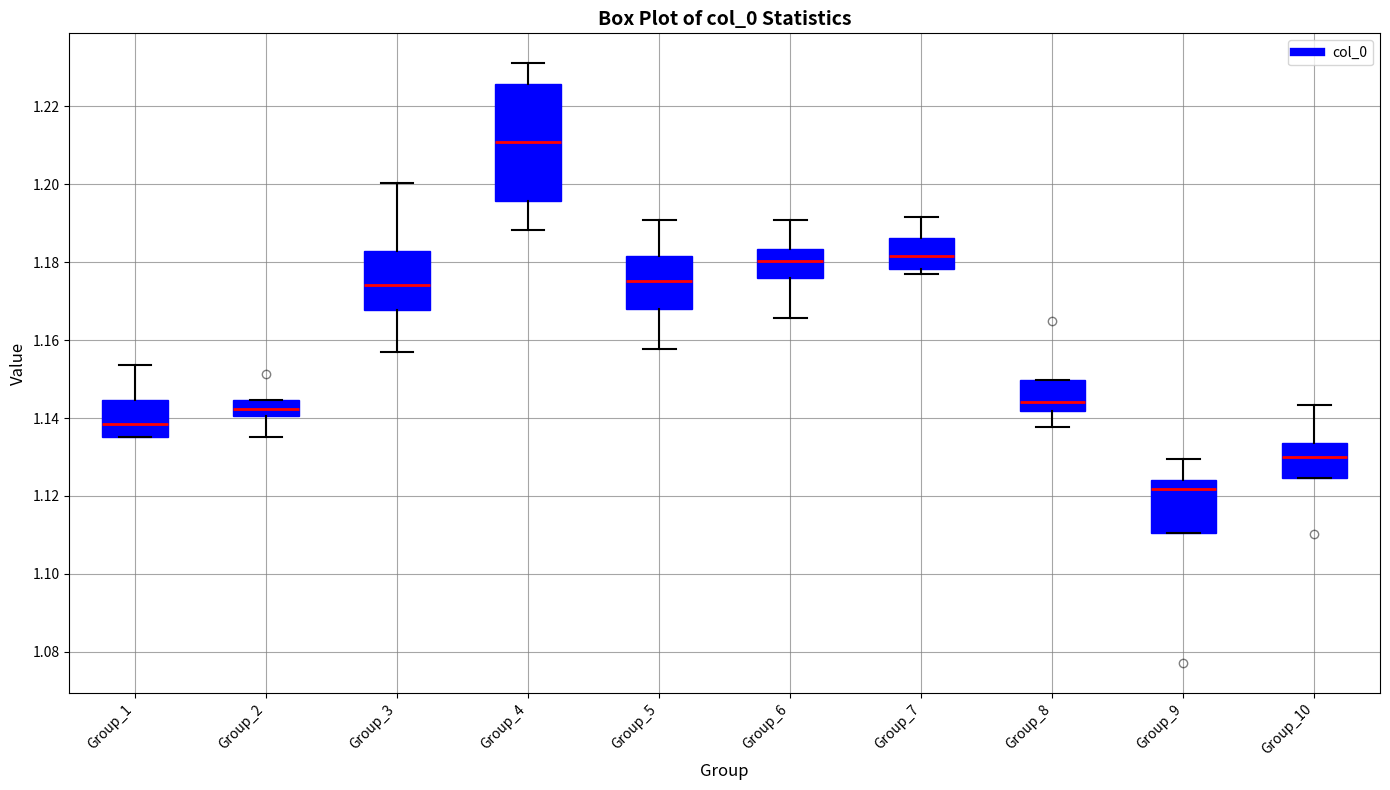

Where does the median line of the box for Group_2 sit on the y-axis? The values are not printed on the chart, so give them approximately, as read against the axis.

1.142